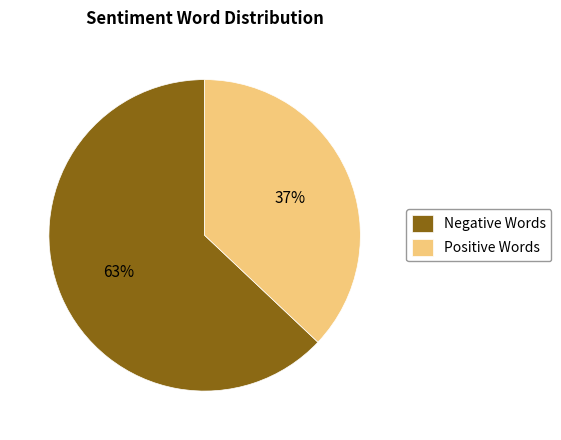

Between Positive Words and Negative Words, which is larger?

Negative Words